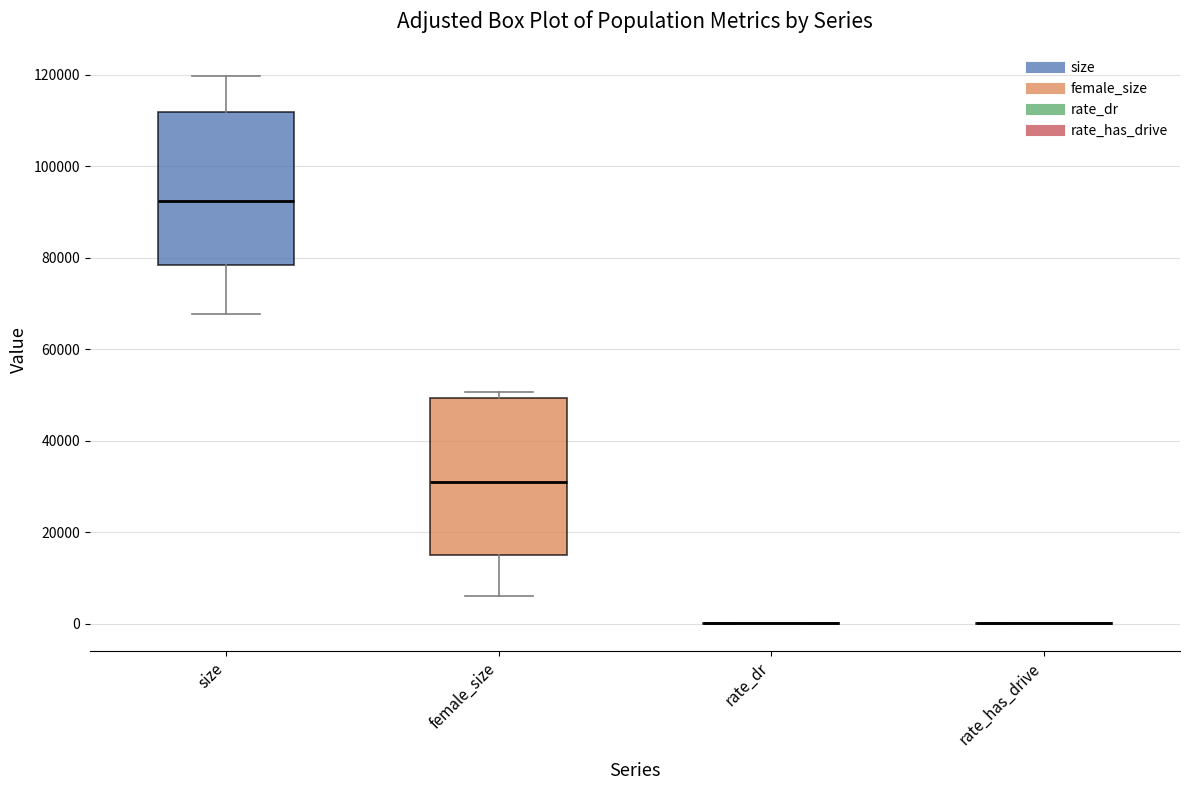

Reading left to right, transcribe this box plot: for each box, give where its median line is, the range the box spans, and where its two whiskers end, as read against the y-axis. The values are not printed on the chart, so give them approximately, as read against the axis.

size: median 92000, box 78000 to 112000, whiskers 68000 to 120000
female_size: median 30000, box 14000 to 50000, whiskers 6000 to 50000 (just above the box's upper edge)
rate_dr: box collapsed to a line at 0, whiskers 0 to 0
rate_has_drive: box collapsed to a line at 0, whiskers 0 to 0